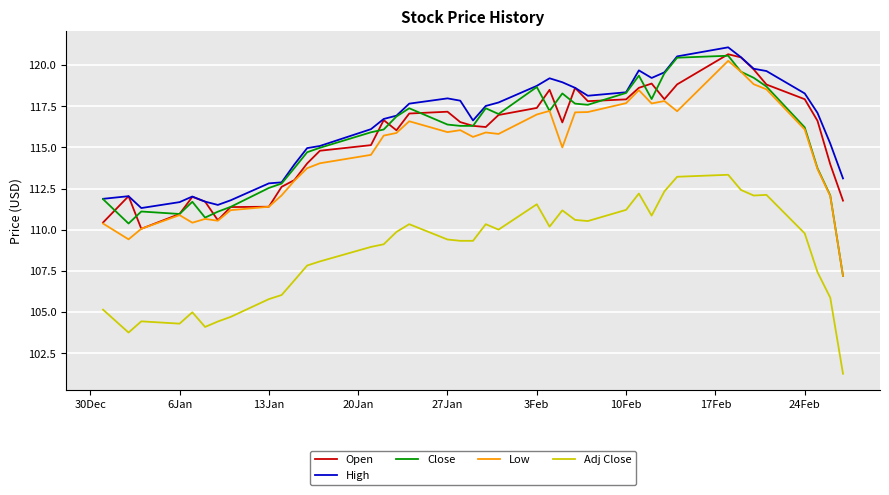

What is the greatest value displayed?

121.1